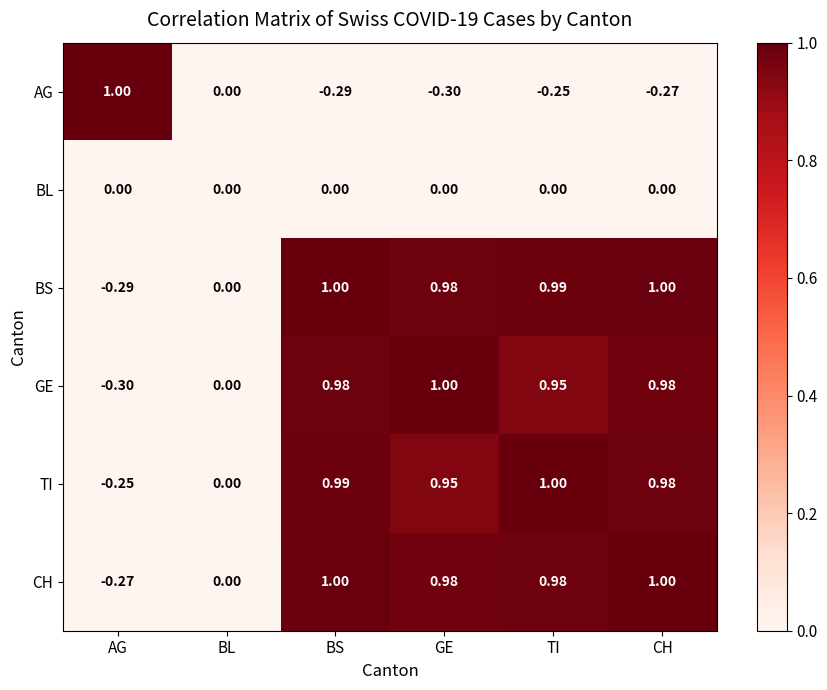

Which category has the highest value in the AG series?

AG